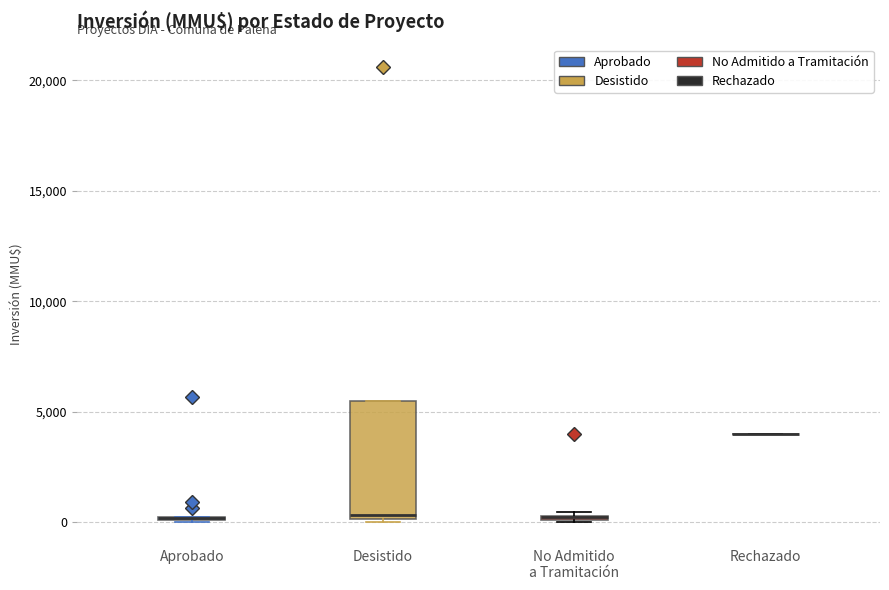

Where is the upper edge of the box for Desistido on the y-axis? The values are not printed on the chart, so give them approximately, as read against the axis.

5500